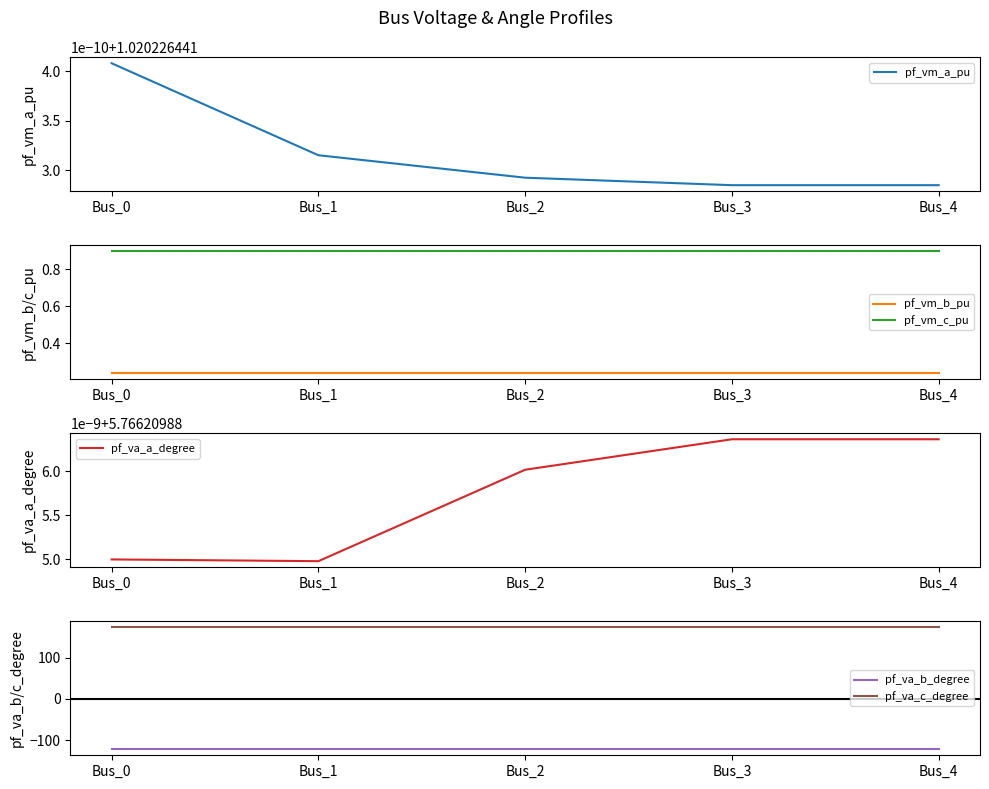

True or false: pf_vm_c_pu and pf_va_b_degree cross at least once.

False